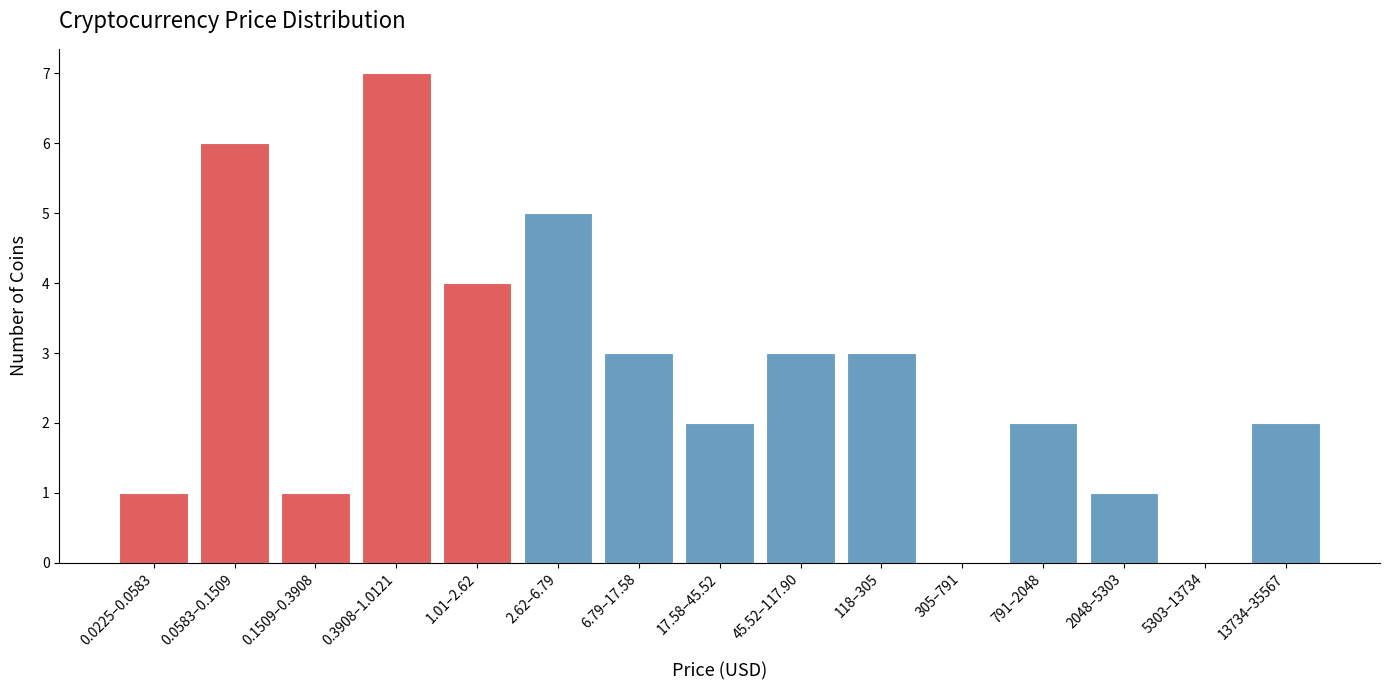

Reading left to right, extract all data points from this chart.

0.0225–0.0583=1	0.0583–0.1509=6	0.1509–0.3908=1	0.3908–1.0121=7	1.01–2.62=4	2.62–6.79=5	6.79–17.58=3	17.58–45.52=2	45.52–117.90=3	118–305=3	305–791=0	791–2048=2	2048–5303=1	5303–13734=0	13734–35567=2